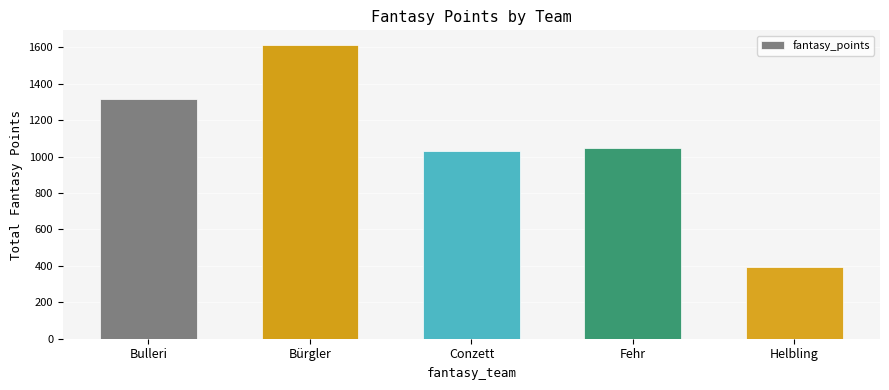

Does the chart contain stacked bars?

No